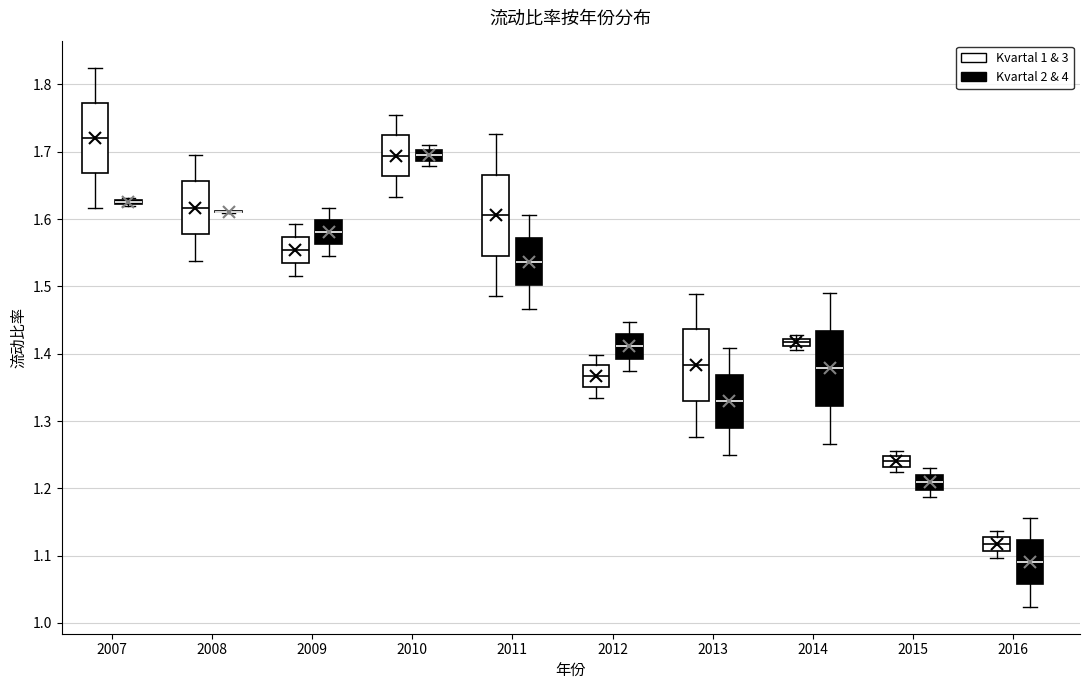

Where does the upper whisker of the box for 2009 (Kvartal 1 & 3) end on the y-axis? The values are not printed on the chart, so give them approximately, as read against the axis.

1.59